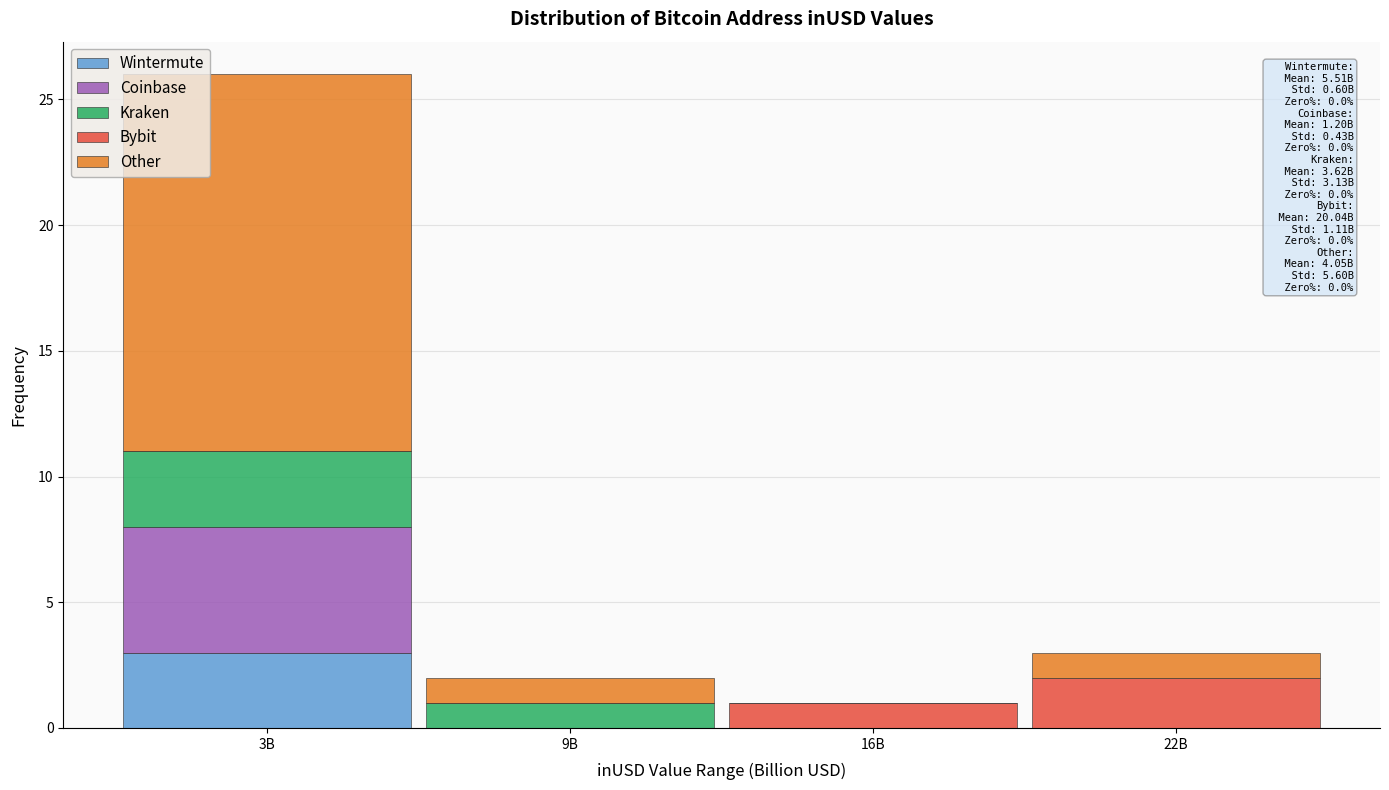

Reading left to right, what are the values for Wintermute?

3B=3	9B=0	16B=0	22B=0